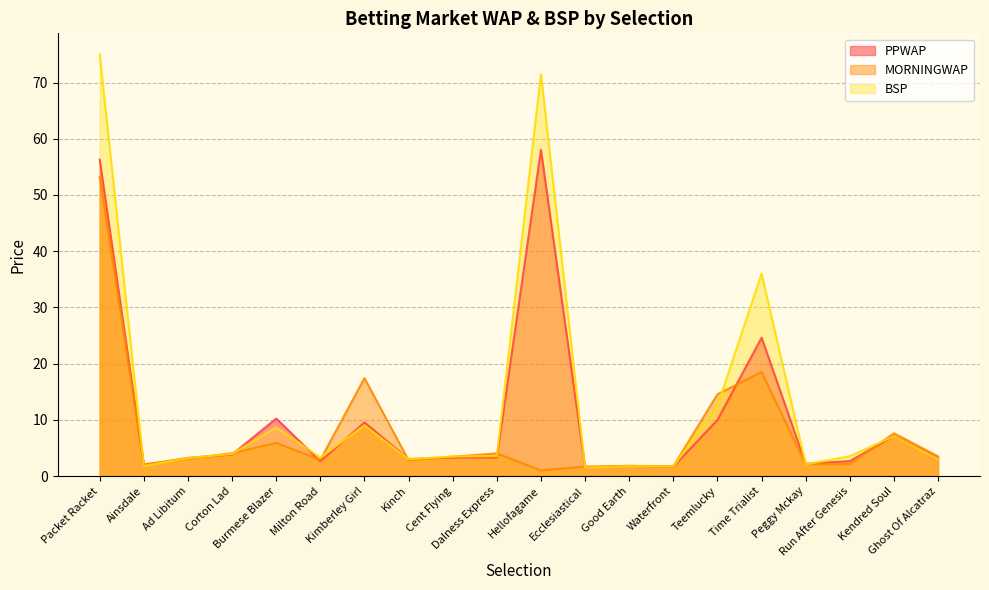

At which label does MORNINGWAP first exceed 3?

Packet Racket